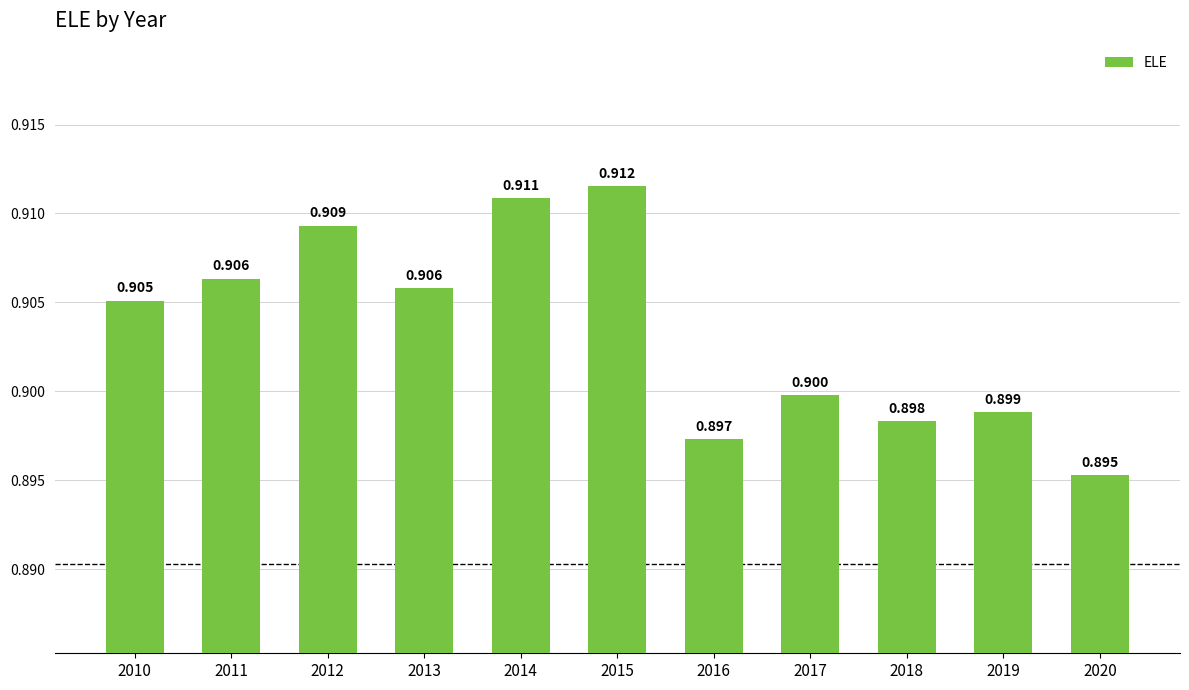

Reading left to right, what are all the values shown in this chart?

2010=0.9	2011=0.9	2012=0.9	2013=0.9	2014=0.9	2015=0.9	2016=0.9	2017=0.9	2018=0.9	2019=0.9	2020=0.9